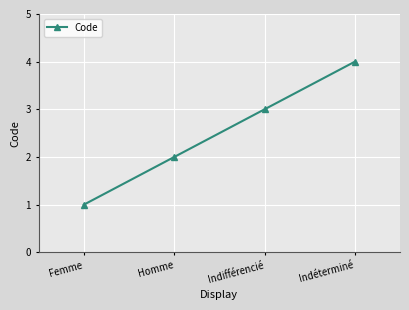

Is it true that the value at Femme is 2?

False